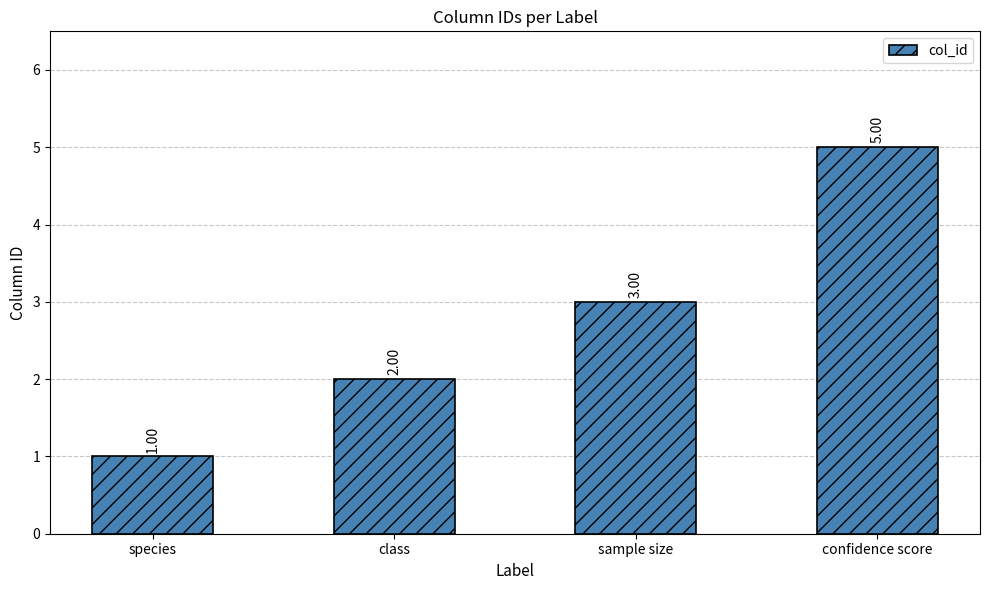

Which label corresponds to the smallest value in the chart?

species